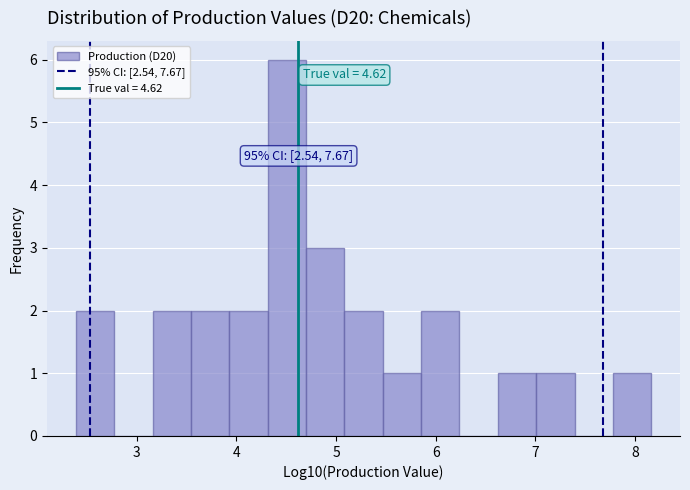

Around what value on the x-axis is the tallest bar? Give the approximate position of its centre, as read against the axis.

4.5